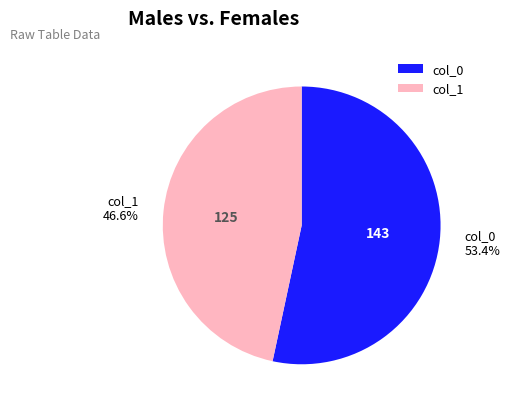

What percentage is the col_1 slice, to the nearest percent?

47%